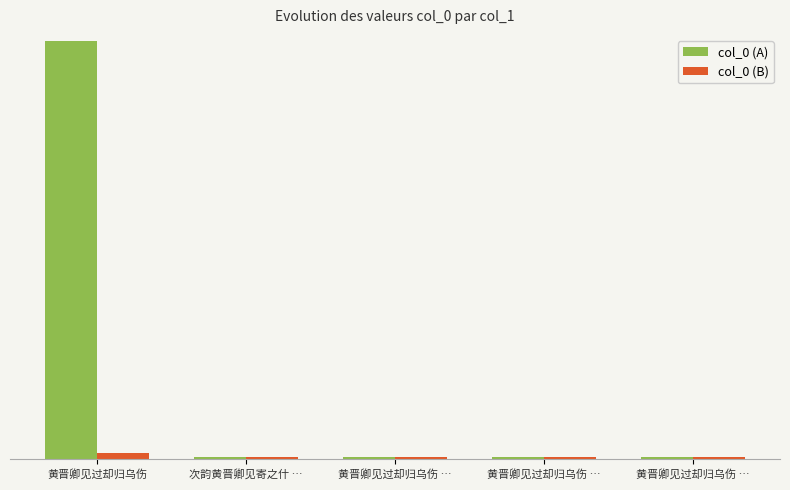

Are the bars grouped side by side (vs. stacked)?

Yes